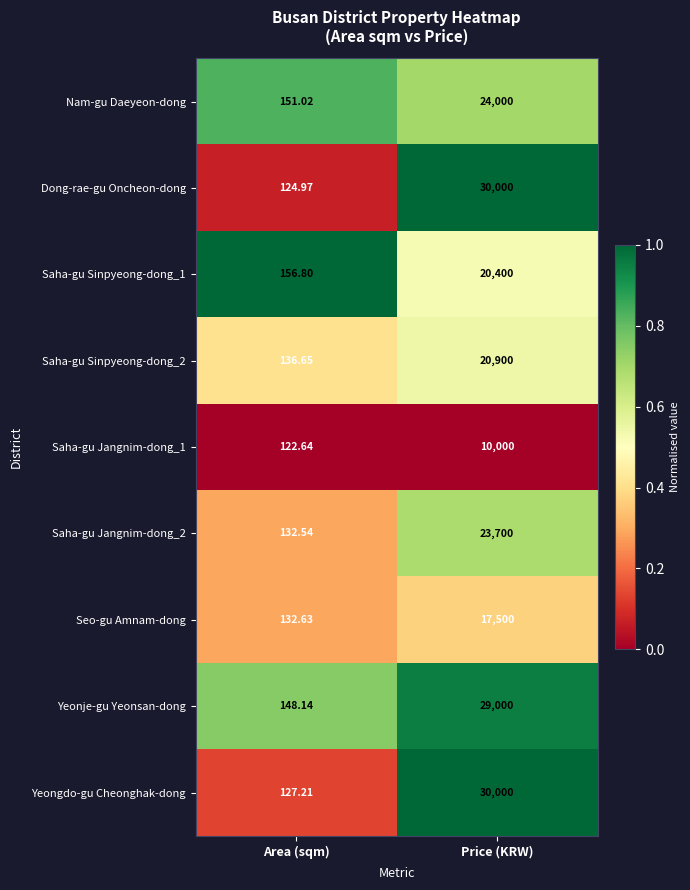

What is the greatest value displayed?

30000.0